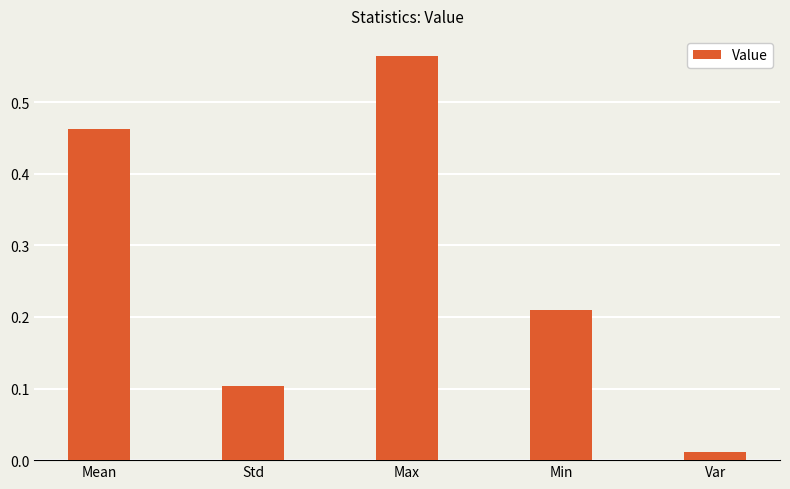

Is it true that the value at Min is 0.1?

False